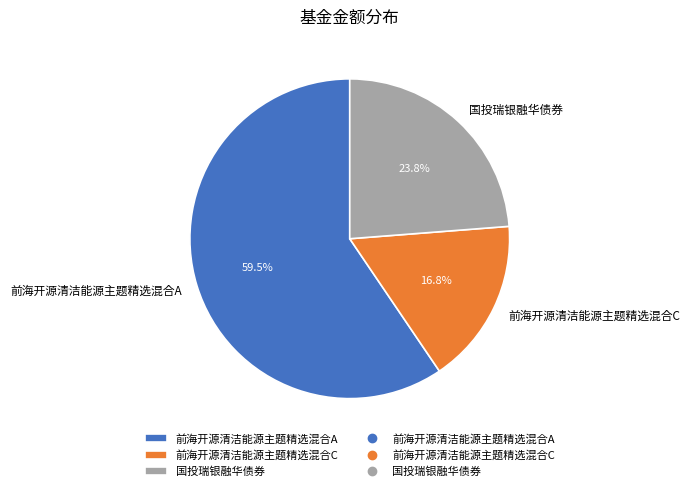

How many slices are in this pie chart?

3